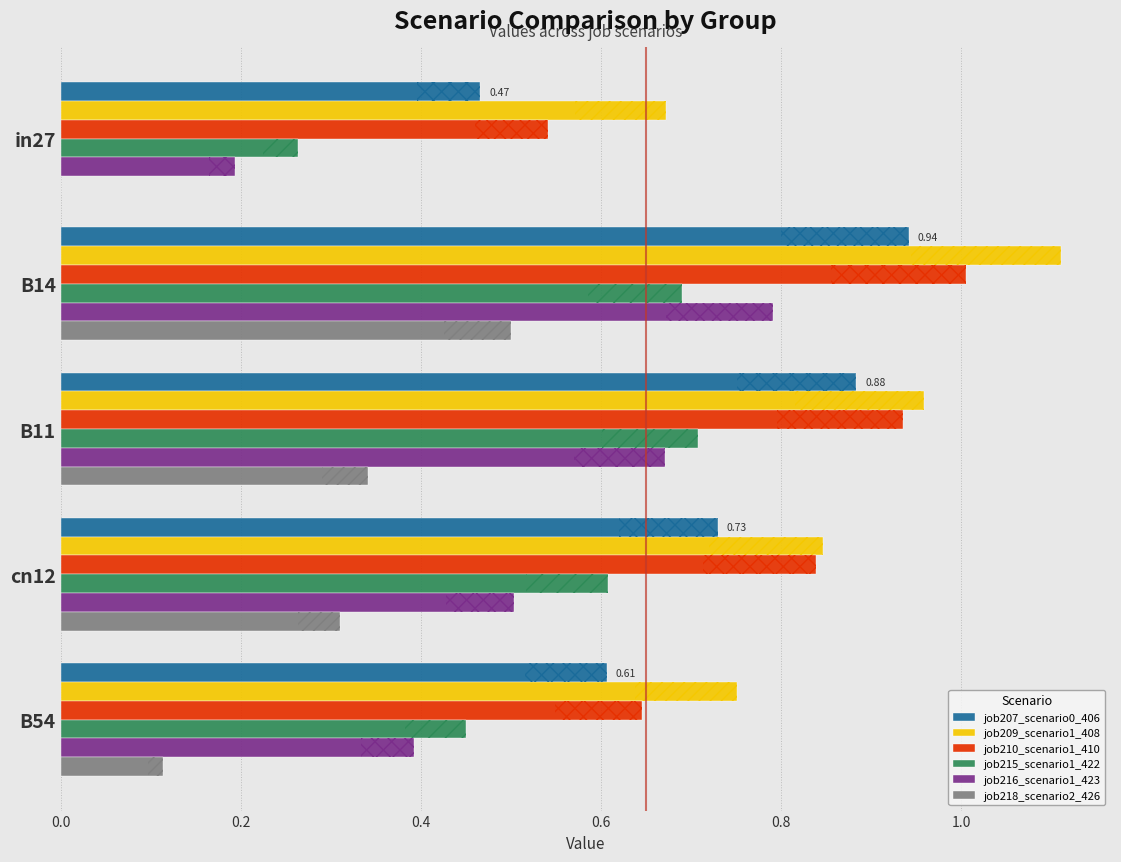

True or false: job215_scenario1_422 has a value of 0.4 at B14.

False